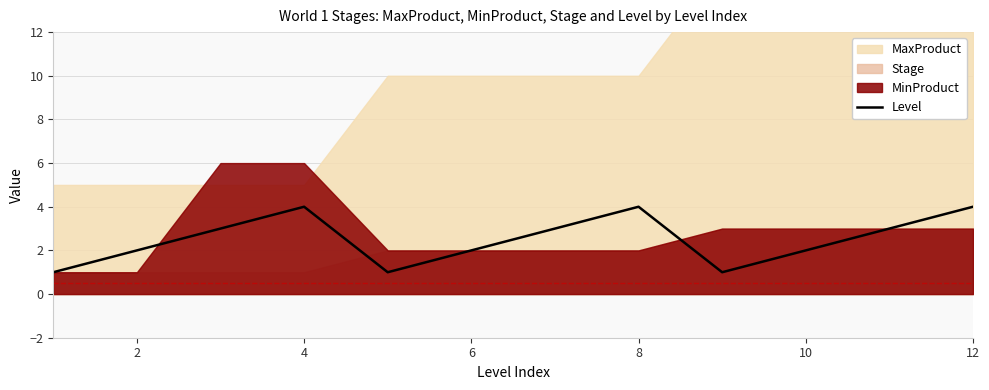

How many data points are less than 3?

6